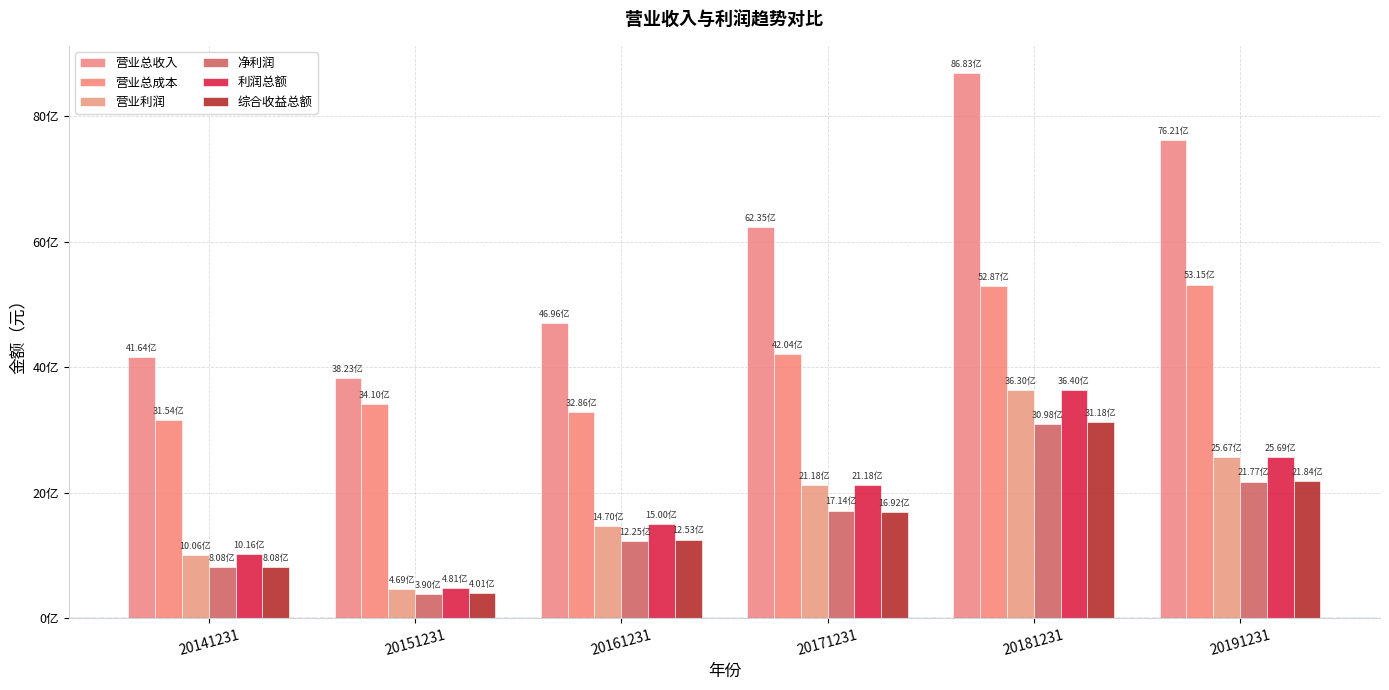

Are the bars horizontal?

No